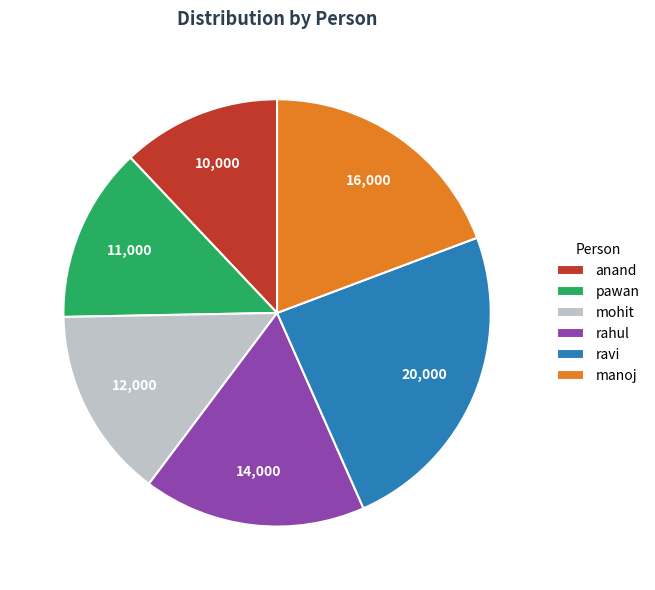

Is there a majority slice in this chart?

No